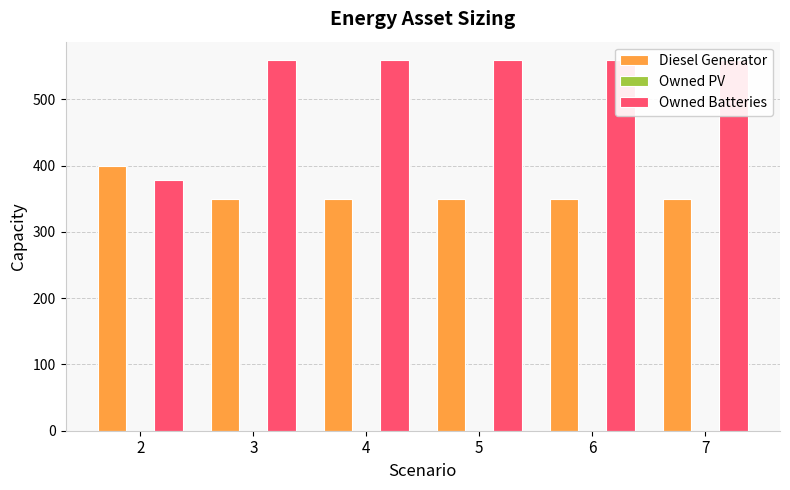

Reading left to right, transcribe all the data shown in this chart.

Diesel Generator: 2=400	3=350	4=350	5=350	6=350	7=350
Owned PV: 2=0	3=0	4=0	5=0	6=0	7=0
Owned Batteries: 2=378	3=559	4=559	5=559	6=559	7=559